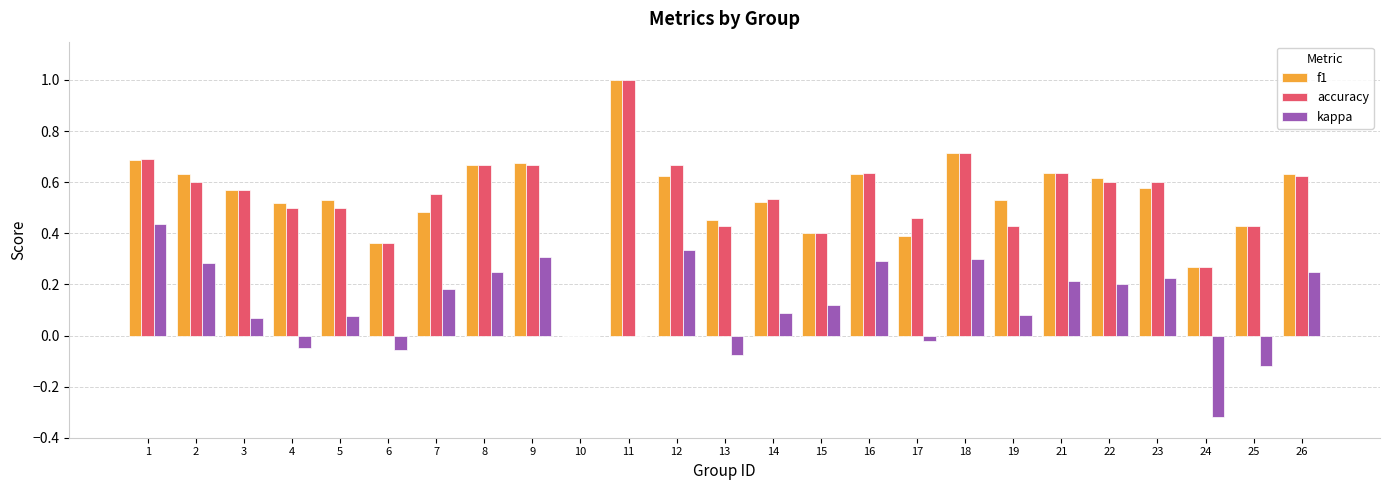

Is the value of accuracy at 17 greater than the value of kappa at 11?

Yes